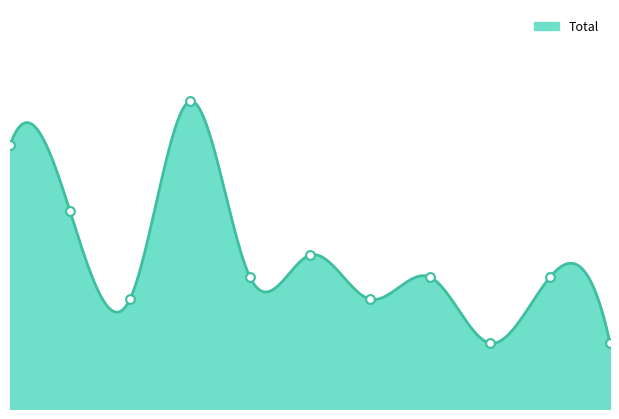

What is the change in value from 2023 to 2024?

+3